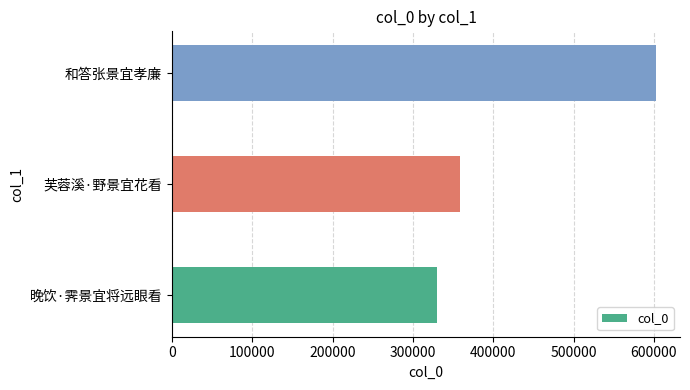

Read the value at 芙蓉溪·野景宜花看, to the nearest 10.

358840